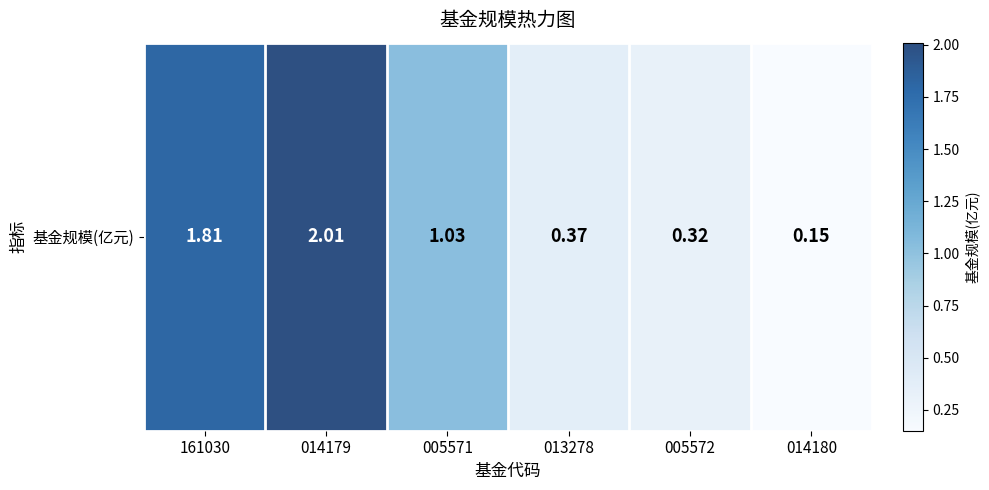

What is the sum of the values at 014180 and 005572?

0.5